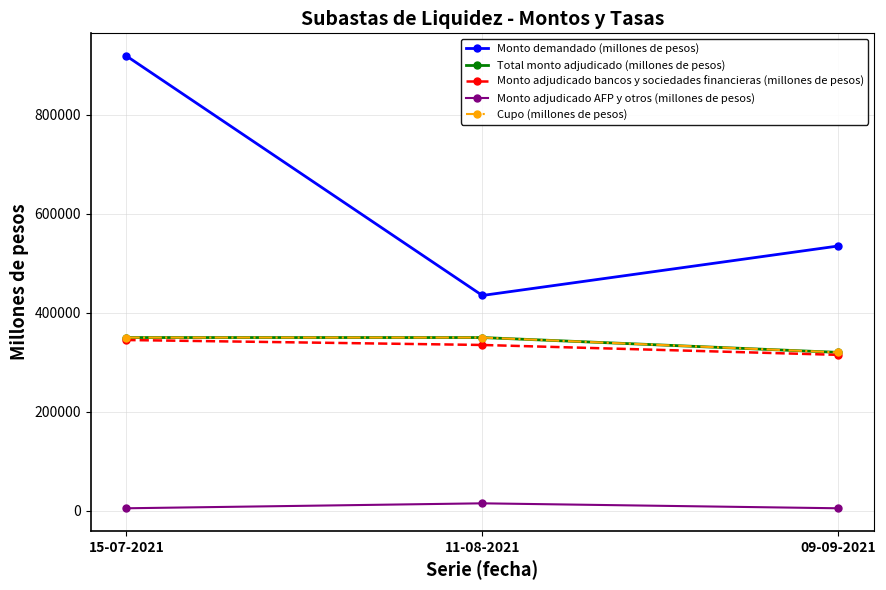

Is this an area chart (filled region under the line)?

No